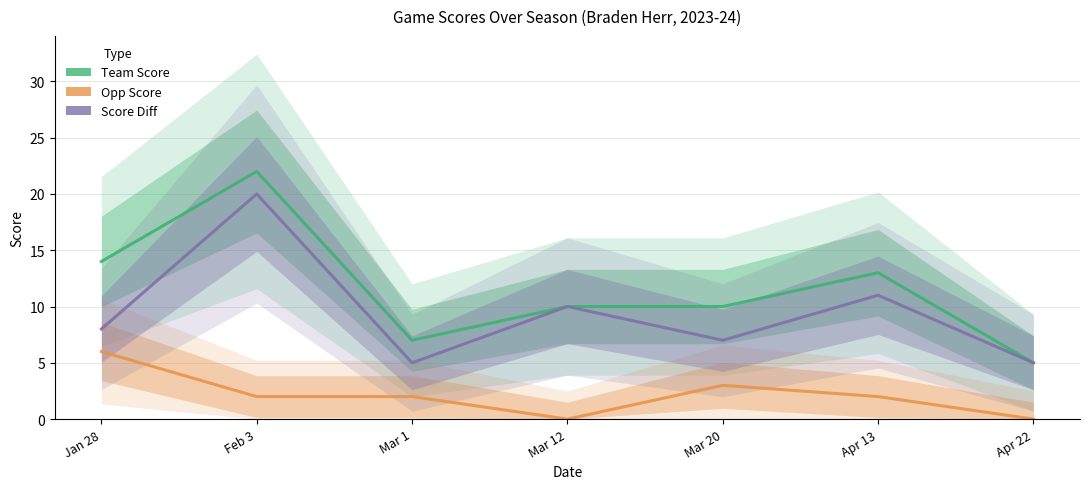

List the series in order of their peak value, highest first.

Team Score, Game Score Diff, Opp Score